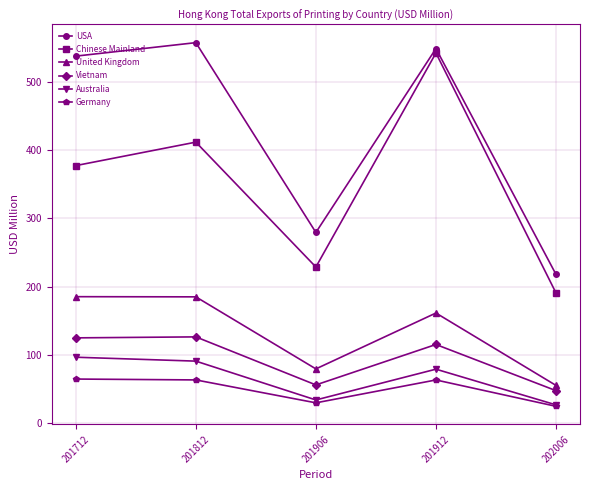

True or false: USA has more than 1 interior local peaks.

True